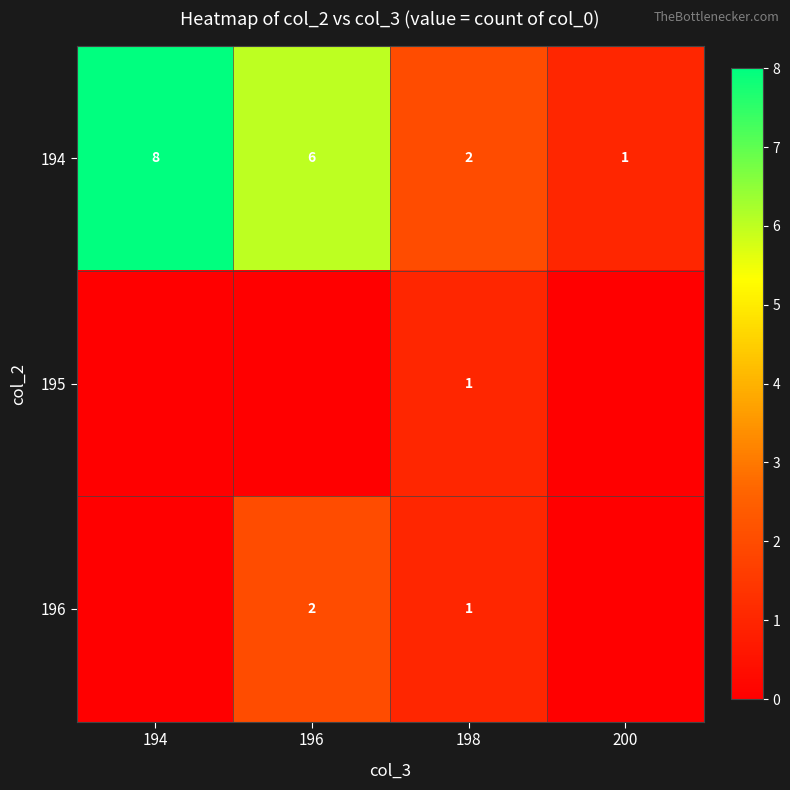

What is the sum of all 194 values?

17